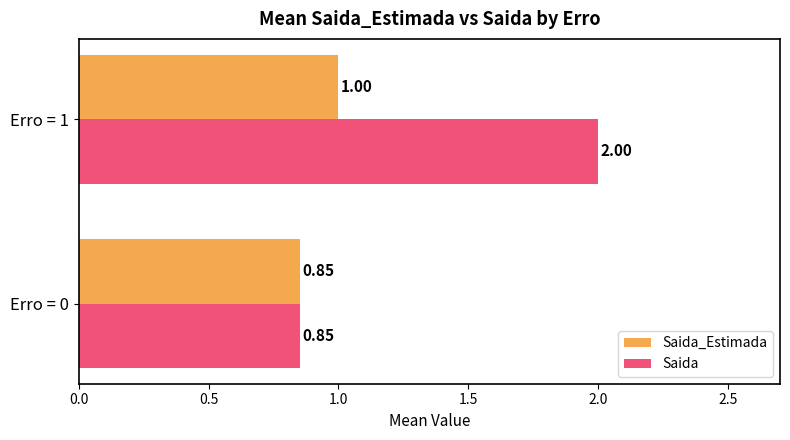

List the series in order of their overall mean, lowest first.

Saida_Estimada, Saida